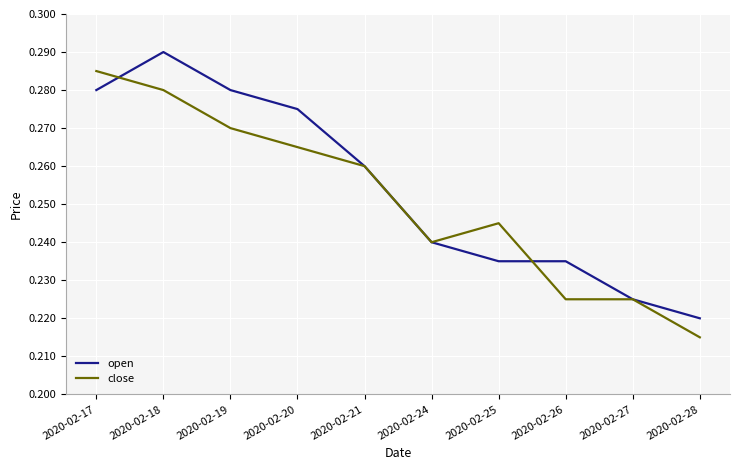

At which category does the chart reach its peak across all series?

2020-02-18